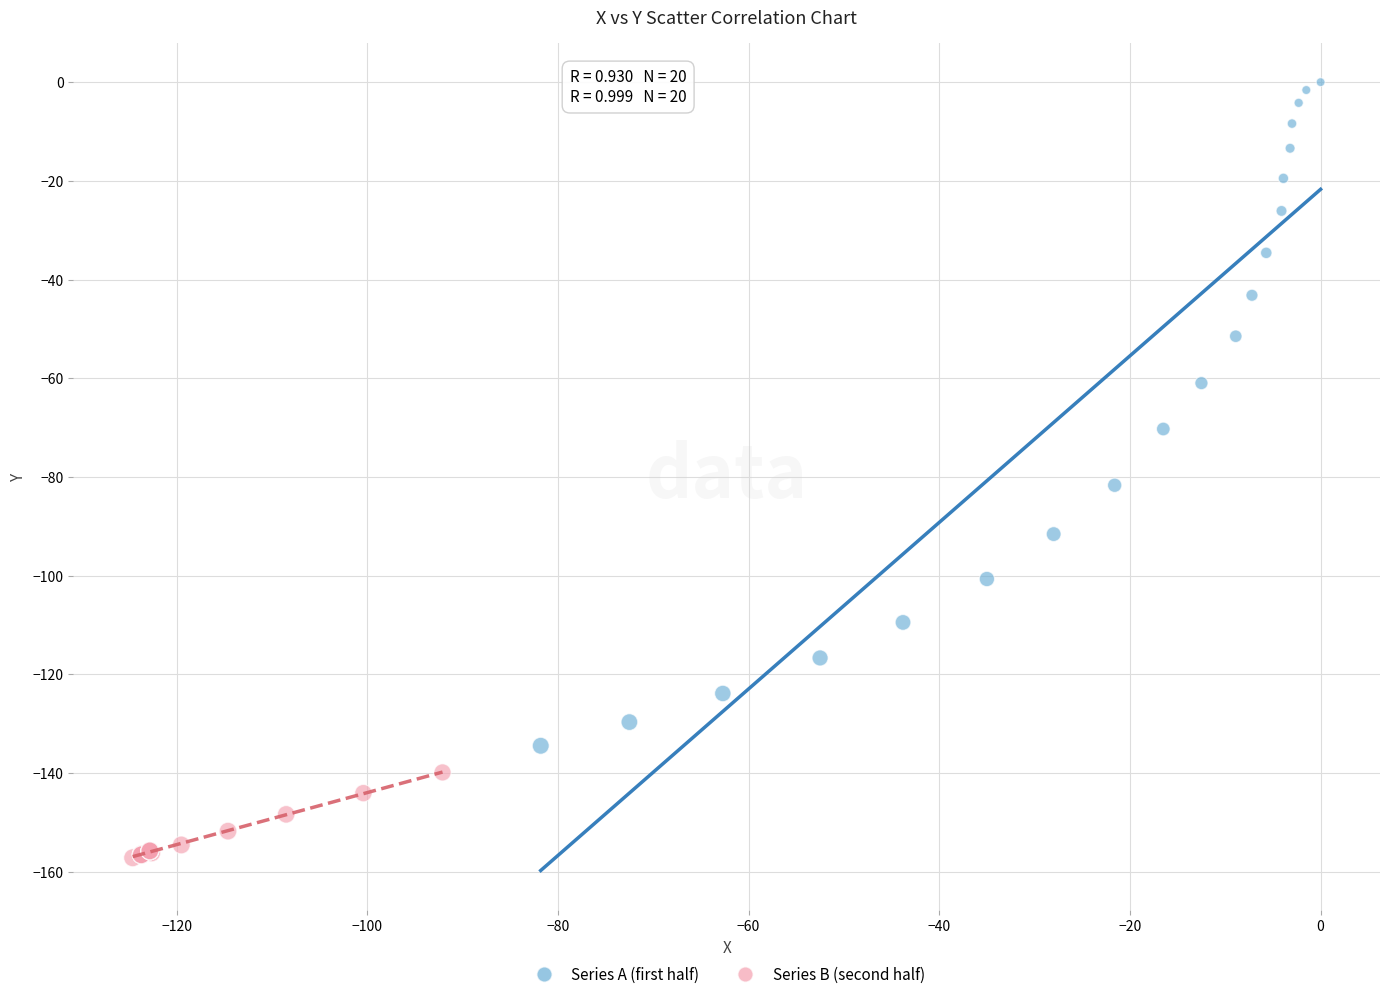

What are all the series names shown in the legend?

Series A (first half), Series B (second half)